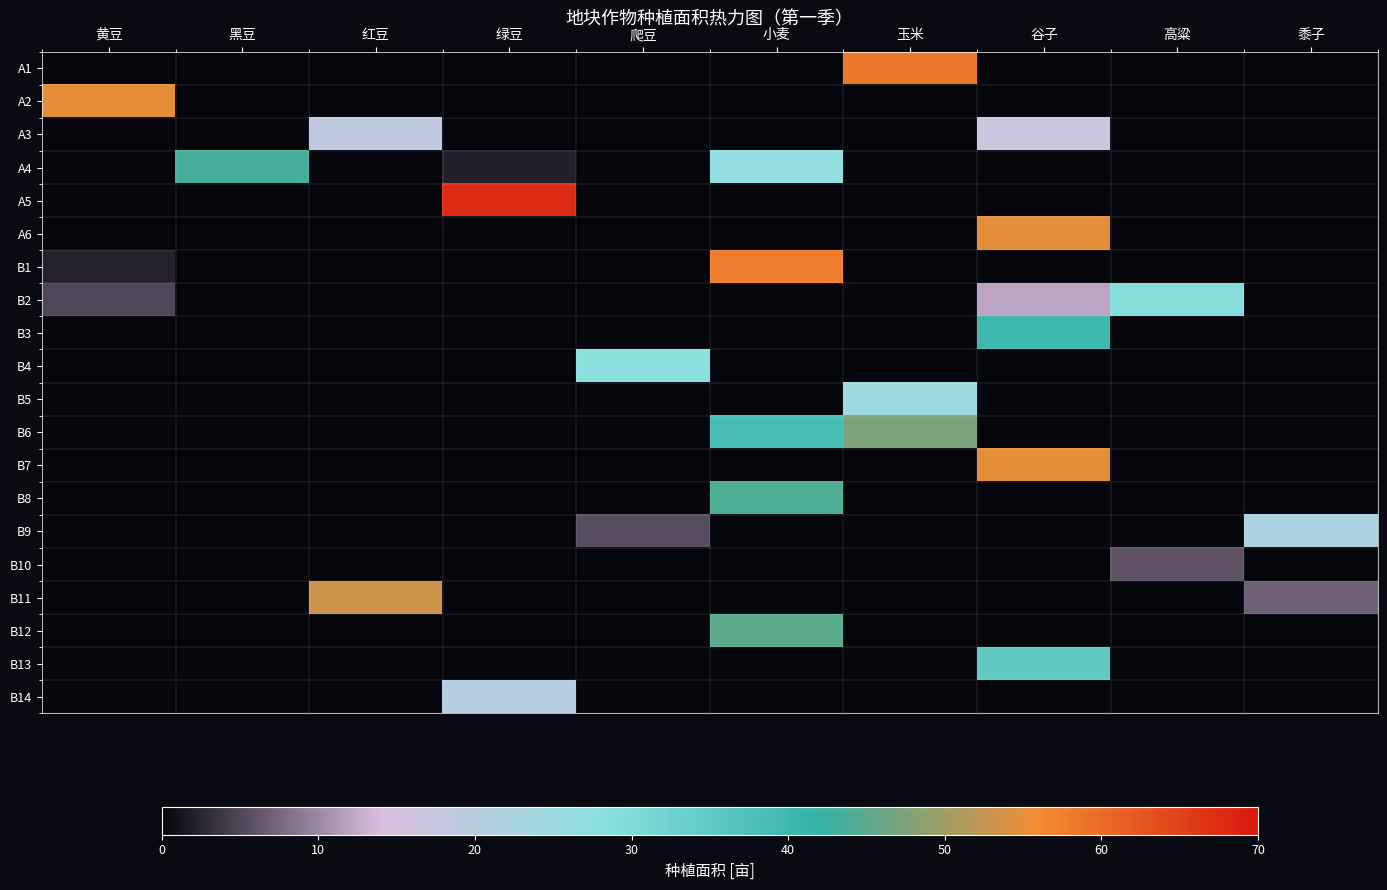

Reading right to left, extract all data points from this chart.

A1: 黍子=0.0	高粱=0.0	谷子=0.0	玉米=58.3	小麦=0.0	爬豆=0.0	绿豆=0.0	红豆=0.0	黑豆=0.0	黄豆=0.0
A2: 黍子=0.0	高粱=0.0	谷子=0.0	玉米=0.0	小麦=0.0	爬豆=0.0	绿豆=0.0	红豆=0.0	黑豆=0.0	黄豆=55.0
A3: 黍子=0.0	高粱=0.0	谷子=16.5	玉米=0.0	小麦=0.0	爬豆=0.0	绿豆=0.0	红豆=18.5	黑豆=0.0	黄豆=0.0
A4: 黍子=0.0	高粱=0.0	谷子=0.0	玉米=0.0	小麦=26.6	爬豆=0.0	绿豆=2.1	红豆=0.0	黑豆=43.3	黄豆=0.0
A5: 黍子=0.0	高粱=0.0	谷子=0.0	玉米=0.0	小麦=0.0	爬豆=0.0	绿豆=68.0	红豆=0.0	黑豆=0.0	黄豆=0.0
A6: 黍子=0.0	高粱=0.0	谷子=55.0	玉米=0.0	小麦=0.0	爬豆=0.0	绿豆=0.0	红豆=0.0	黑豆=0.0	黄豆=0.0
B1: 黍子=0.0	高粱=0.0	谷子=0.0	玉米=0.0	小麦=57.7	爬豆=0.0	绿豆=0.0	红豆=0.0	黑豆=0.0	黄豆=2.3
B2: 黍子=0.0	高粱=28.9	谷子=12.0	玉米=0.0	小麦=0.0	爬豆=0.0	绿豆=0.0	红豆=0.0	黑豆=0.0	黄豆=5.0
B3: 黍子=0.0	高粱=0.0	谷子=40.0	玉米=0.0	小麦=0.0	爬豆=0.0	绿豆=0.0	红豆=0.0	黑豆=0.0	黄豆=0.0
B4: 黍子=0.0	高粱=0.0	谷子=0.0	玉米=0.0	小麦=0.0	爬豆=28.0	绿豆=0.0	红豆=0.0	黑豆=0.0	黄豆=0.0
B5: 黍子=0.0	高粱=0.0	谷子=0.0	玉米=25.0	小麦=0.0	爬豆=0.0	绿豆=0.0	红豆=0.0	黑豆=0.0	黄豆=0.0
B6: 黍子=0.0	高粱=0.0	谷子=0.0	玉米=47.3	小麦=38.7	爬豆=0.0	绿豆=0.0	红豆=0.0	黑豆=0.0	黄豆=0.0
B7: 黍子=0.0	高粱=0.0	谷子=55.0	玉米=0.0	小麦=0.0	爬豆=0.0	绿豆=0.0	红豆=0.0	黑豆=0.0	黄豆=0.0
B8: 黍子=0.0	高粱=0.0	谷子=0.0	玉米=0.0	小麦=44.0	爬豆=0.0	绿豆=0.0	红豆=0.0	黑豆=0.0	黄豆=0.0
B9: 黍子=22.4	高粱=0.0	谷子=0.0	玉米=0.0	小麦=0.0	爬豆=5.6	绿豆=0.0	红豆=0.0	黑豆=0.0	黄豆=0.0
B10: 黍子=0.0	高粱=5.9	谷子=0.0	玉米=0.0	小麦=0.0	爬豆=0.0	绿豆=0.0	红豆=0.0	黑豆=0.0	黄豆=0.0
B11: 黍子=6.9	高粱=0.0	谷子=0.0	玉米=0.0	小麦=0.0	爬豆=0.0	绿豆=0.0	红豆=53.1	黑豆=0.0	黄豆=0.0
B12: 黍子=0.0	高粱=0.0	谷子=0.0	玉米=0.0	小麦=45.0	爬豆=0.0	绿豆=0.0	红豆=0.0	黑豆=0.0	黄豆=0.0
B13: 黍子=0.0	高粱=0.0	谷子=35.0	玉米=0.0	小麦=0.0	爬豆=0.0	绿豆=0.0	红豆=0.0	黑豆=0.0	黄豆=0.0
B14: 黍子=0.0	高粱=0.0	谷子=0.0	玉米=0.0	小麦=0.0	爬豆=0.0	绿豆=20.0	红豆=0.0	黑豆=0.0	黄豆=0.0